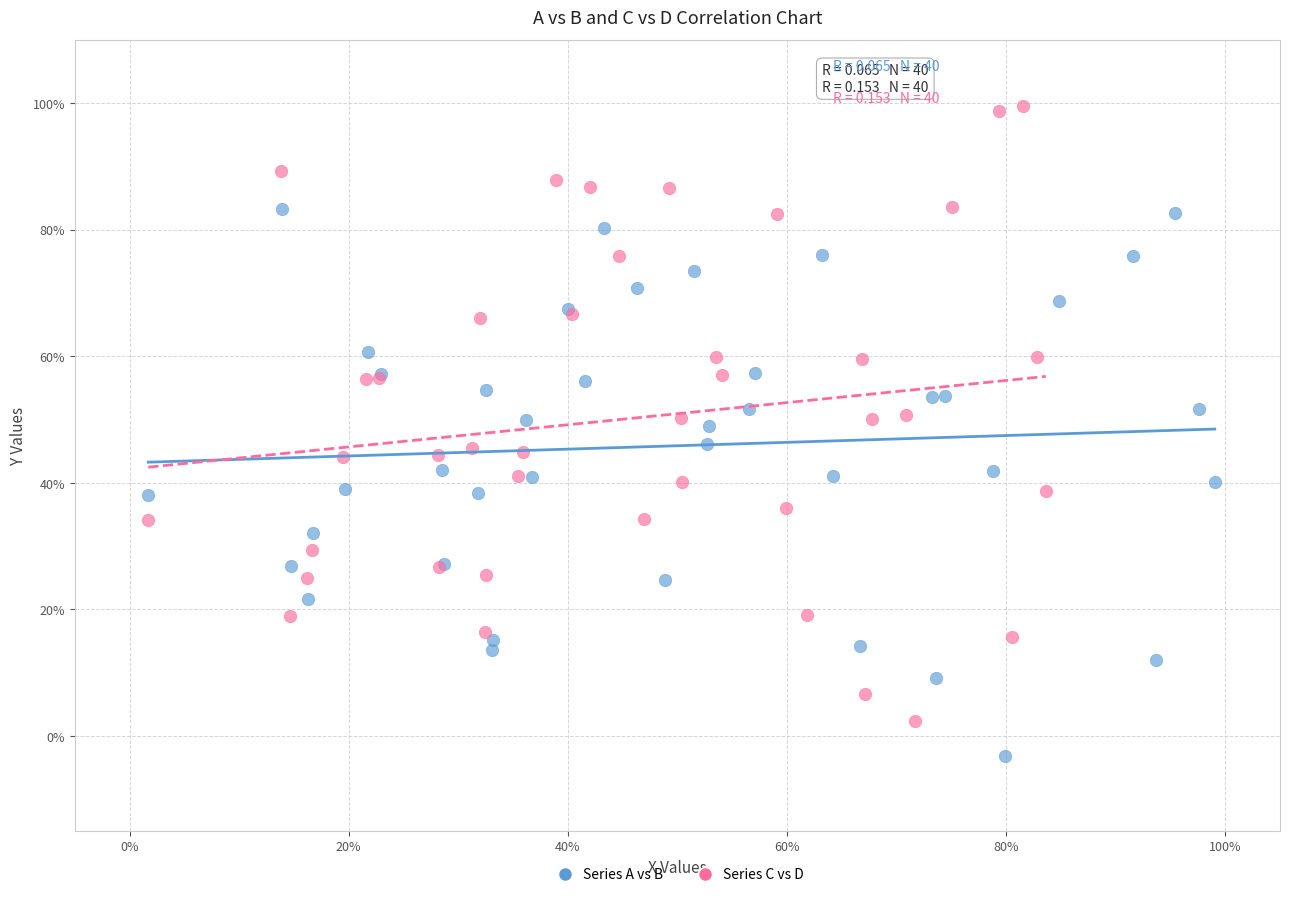

What are all the series names shown in the legend?

Series A vs B, Series C vs D